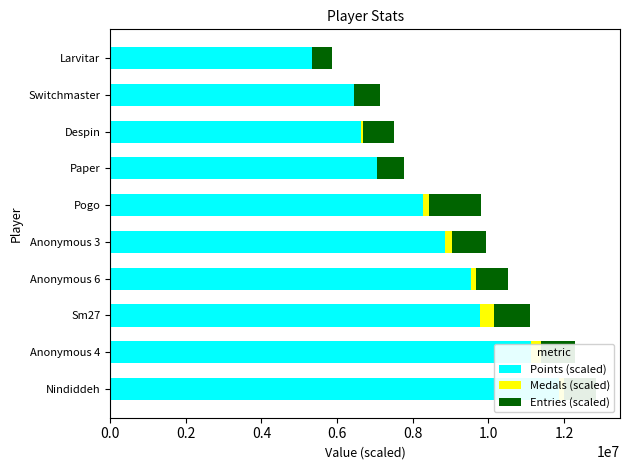

At Despin, list the series in order from smallest to largest.

Medals (scaled), Entries (scaled), Points (scaled)